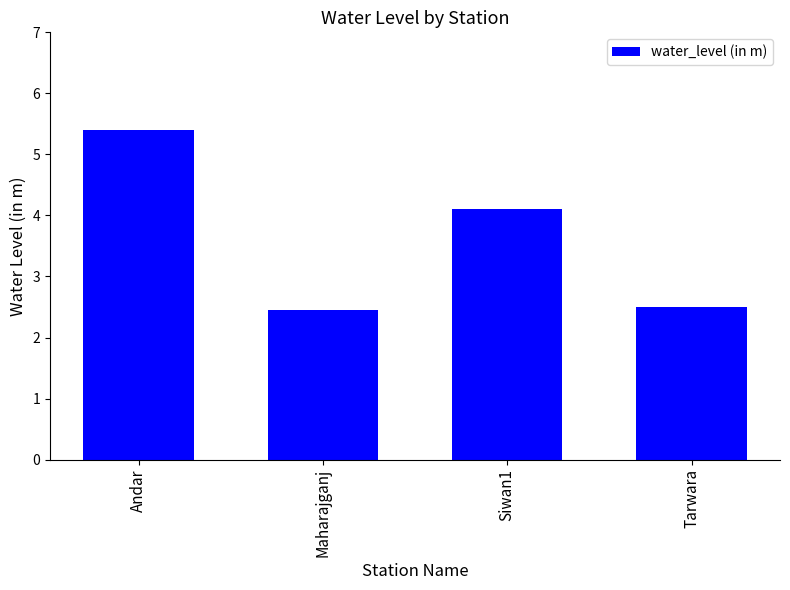

Reading left to right, what are all the values shown in this chart?

Andar=5.4	Maharajganj=2.5	Siwan1=4.1	Tarwara=2.5